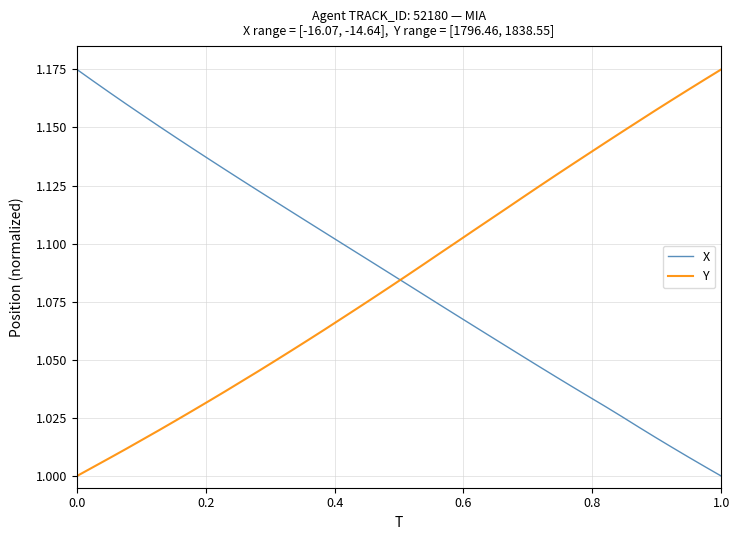

True or false: X and Y intersect in this chart.

True